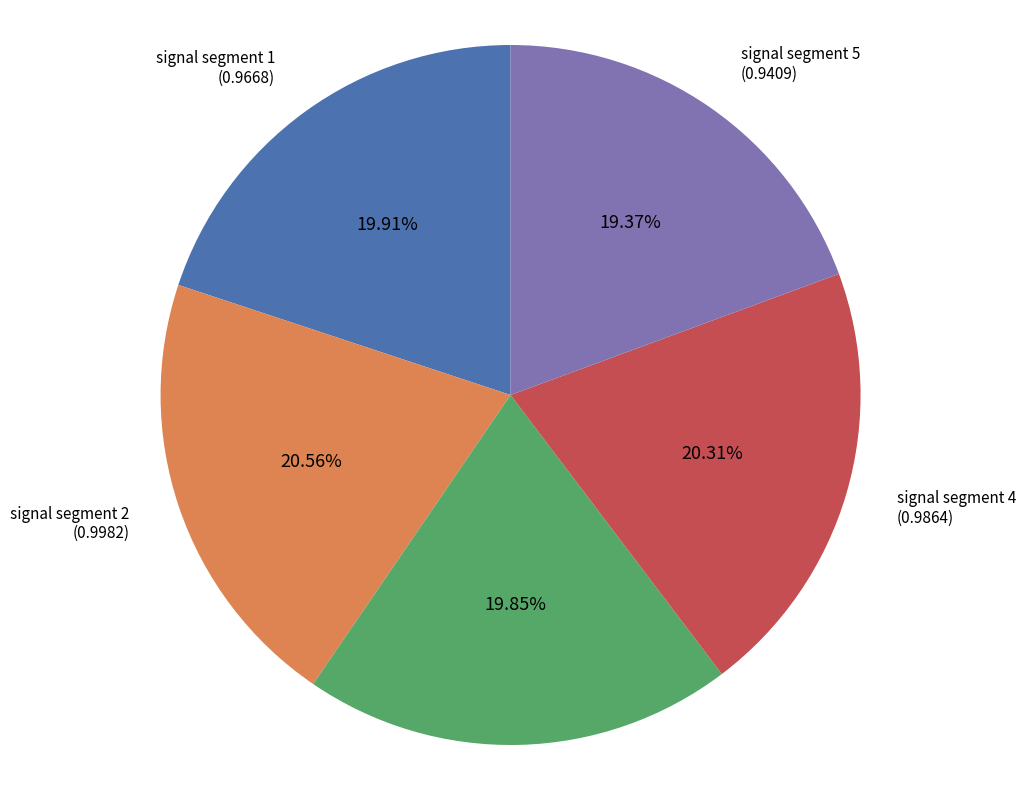

Combined, do signal segment 2 and signal segment 5 account for over 50%?

No